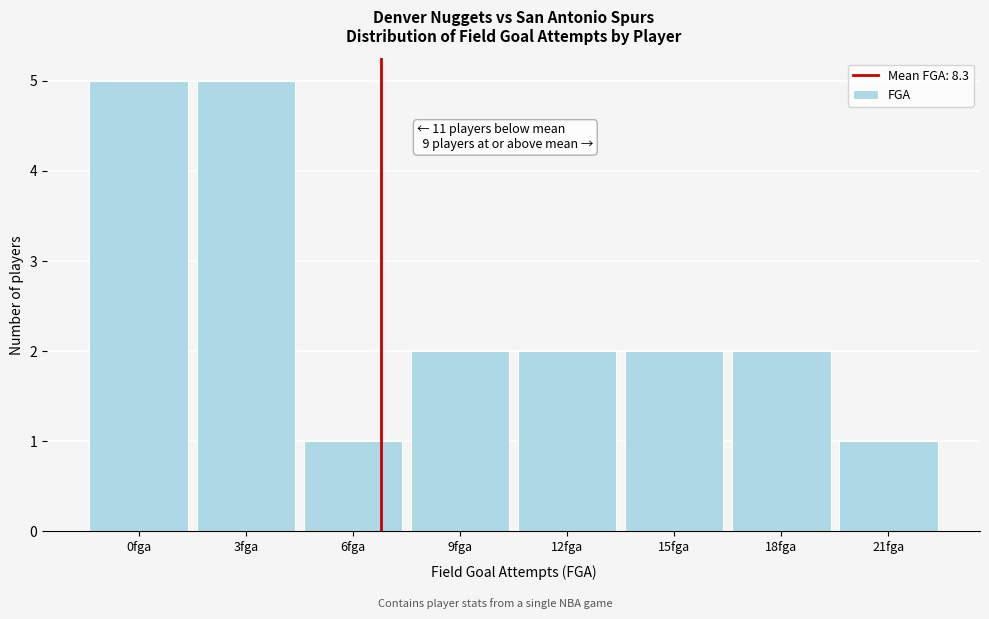

Reading left to right, extract all data points from this chart.

0fga=5	3fga=5	6fga=1	9fga=2	12fga=2	15fga=2	18fga=2	21fga=1